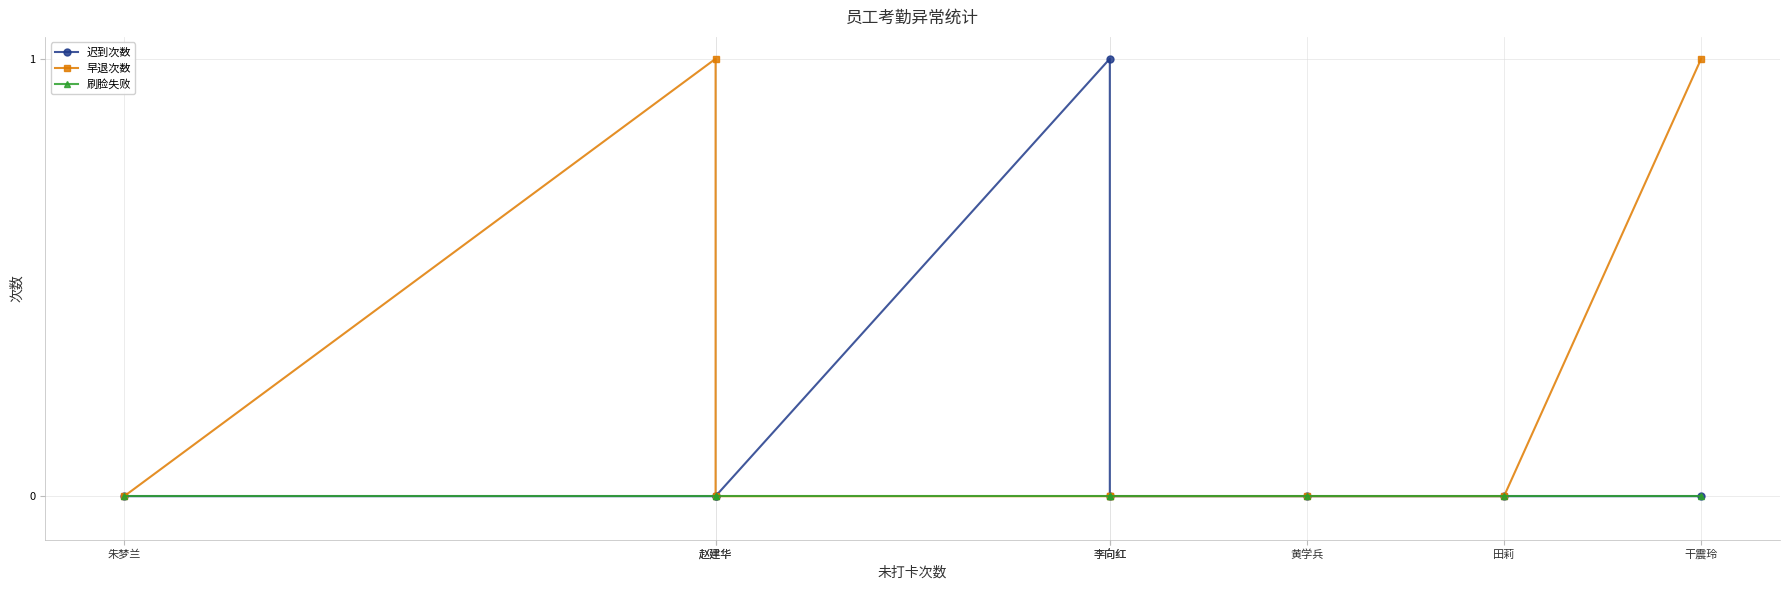

At how many categories does at least one series exceed 0?

3